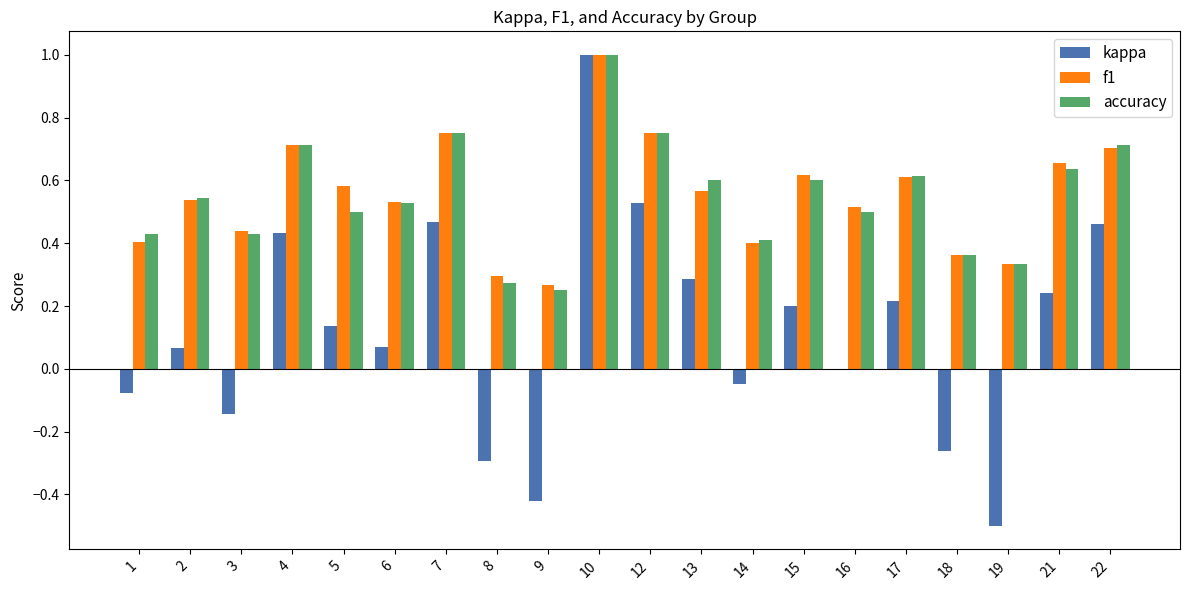

What is the total value across all series at 15?

1.4